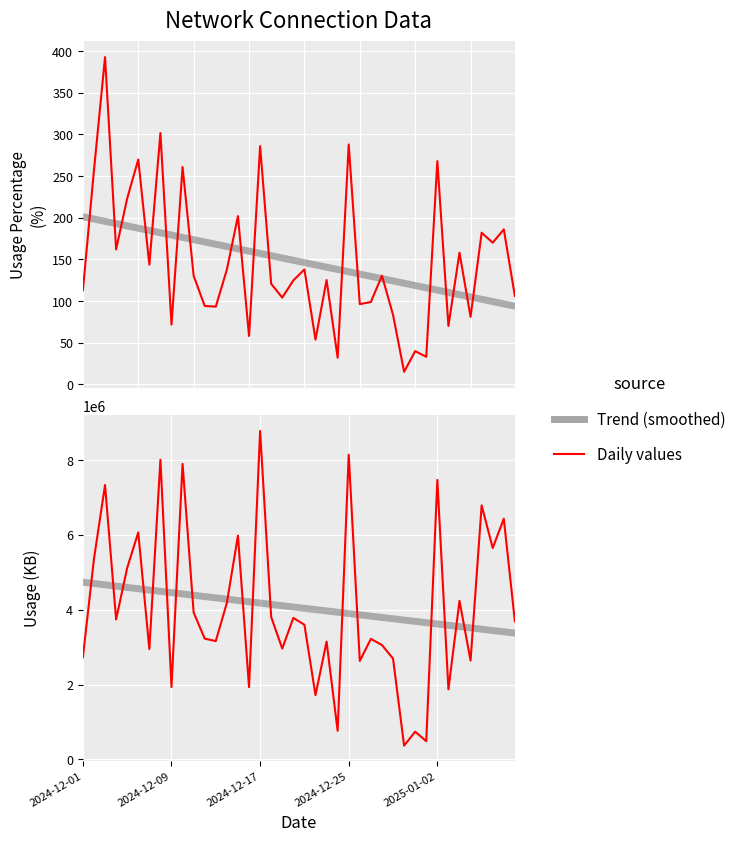

How many interior local peaks does the USAGE.KB series have?

15